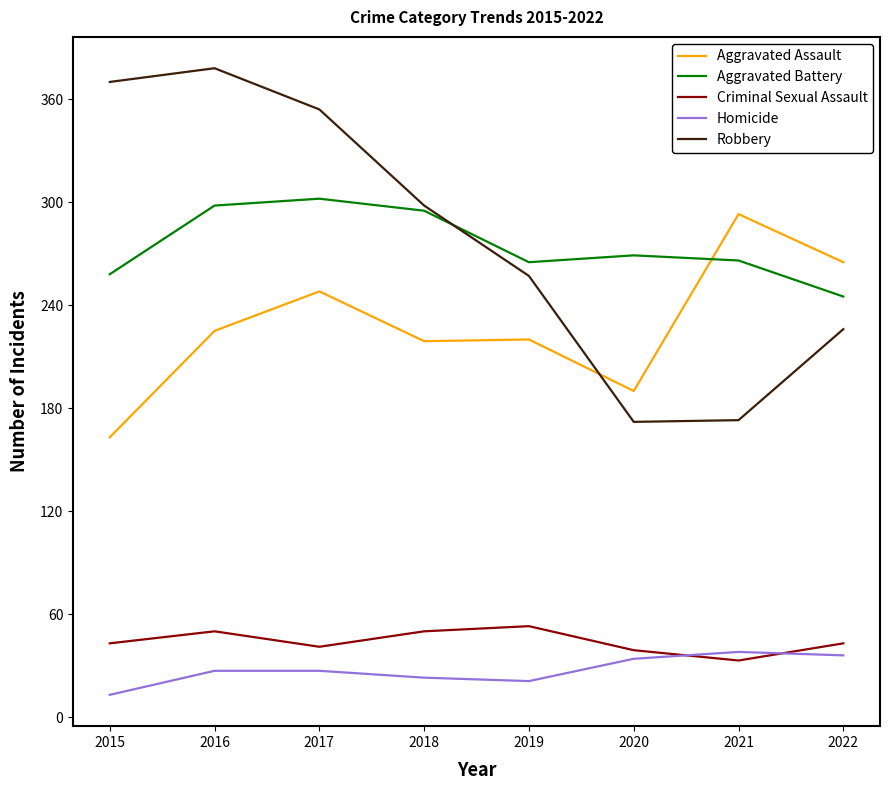

What is the minimum value for Robbery?

172